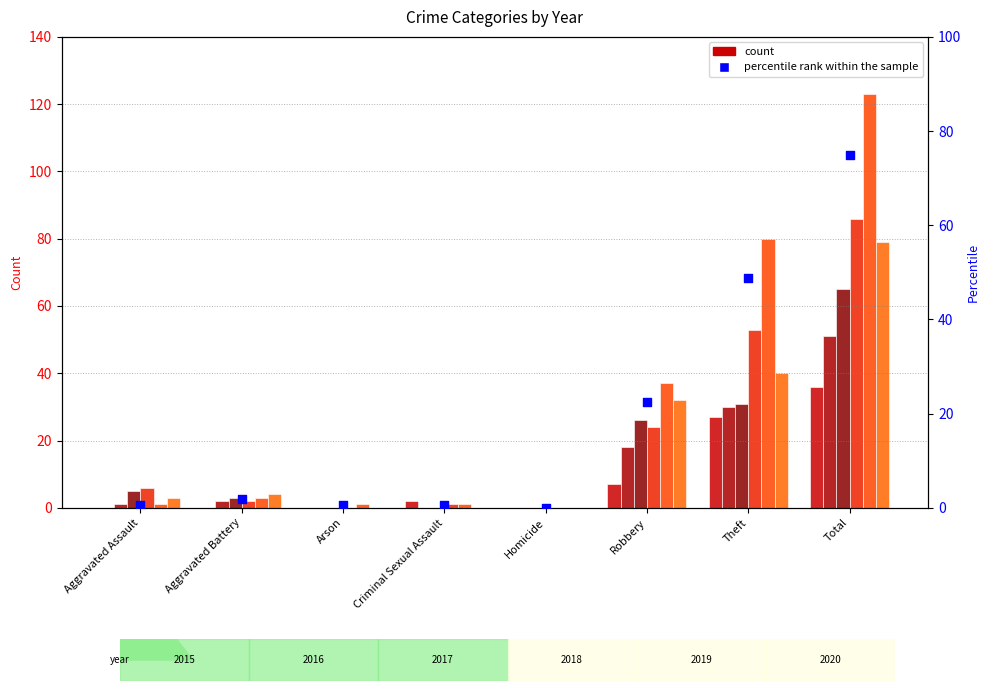

Which has a higher value, Total or Aggravated Battery?

Total